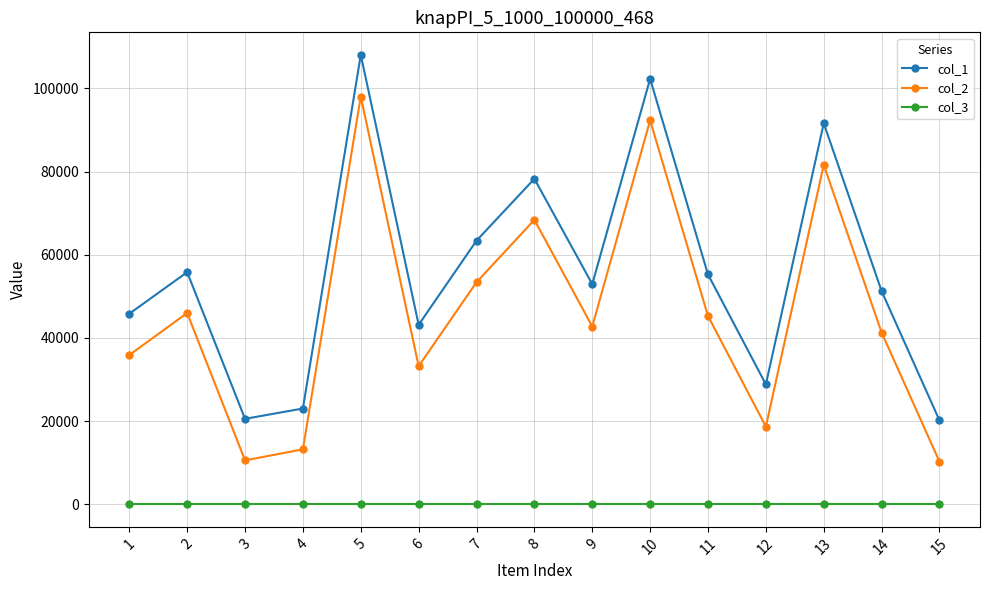

Between 3 and 14, which series saw the biggest shift?

col_2